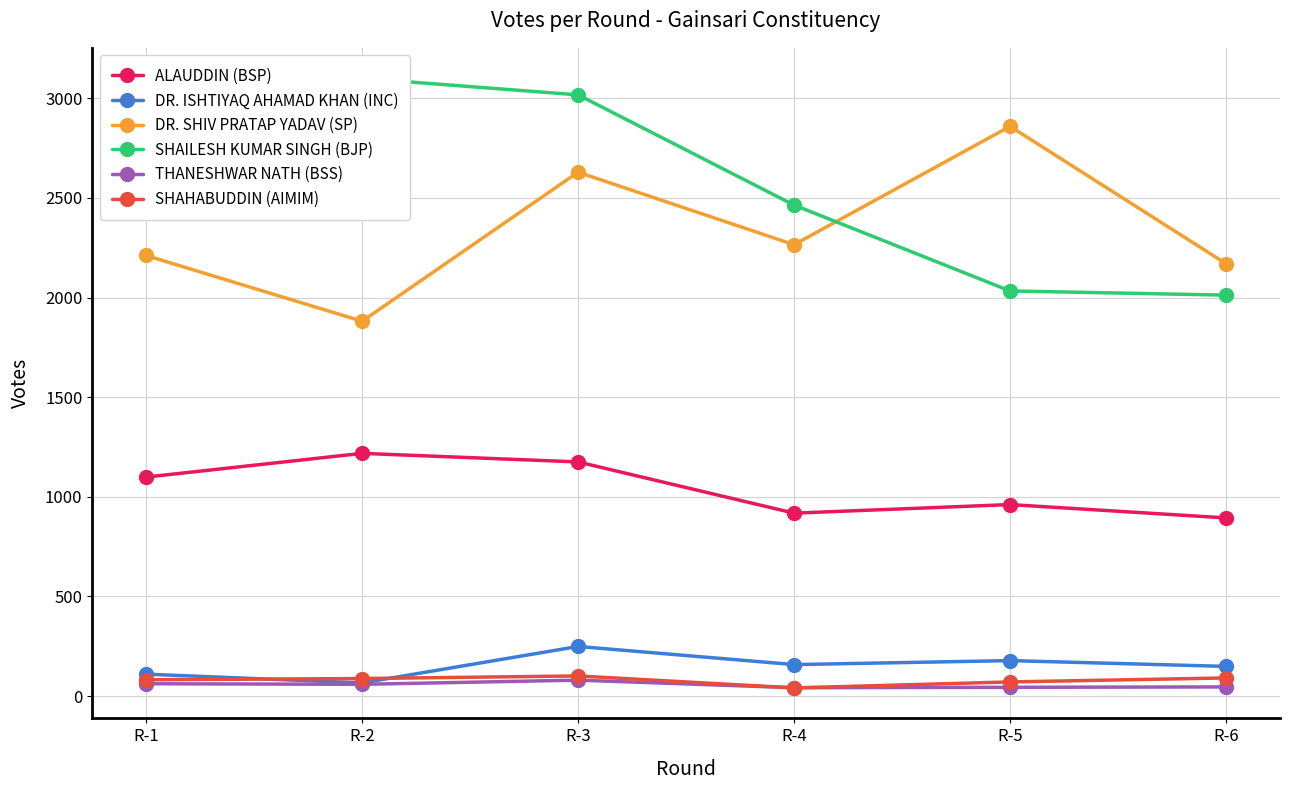

What is the maximum value for ALAUDDIN (BSP)?

1218